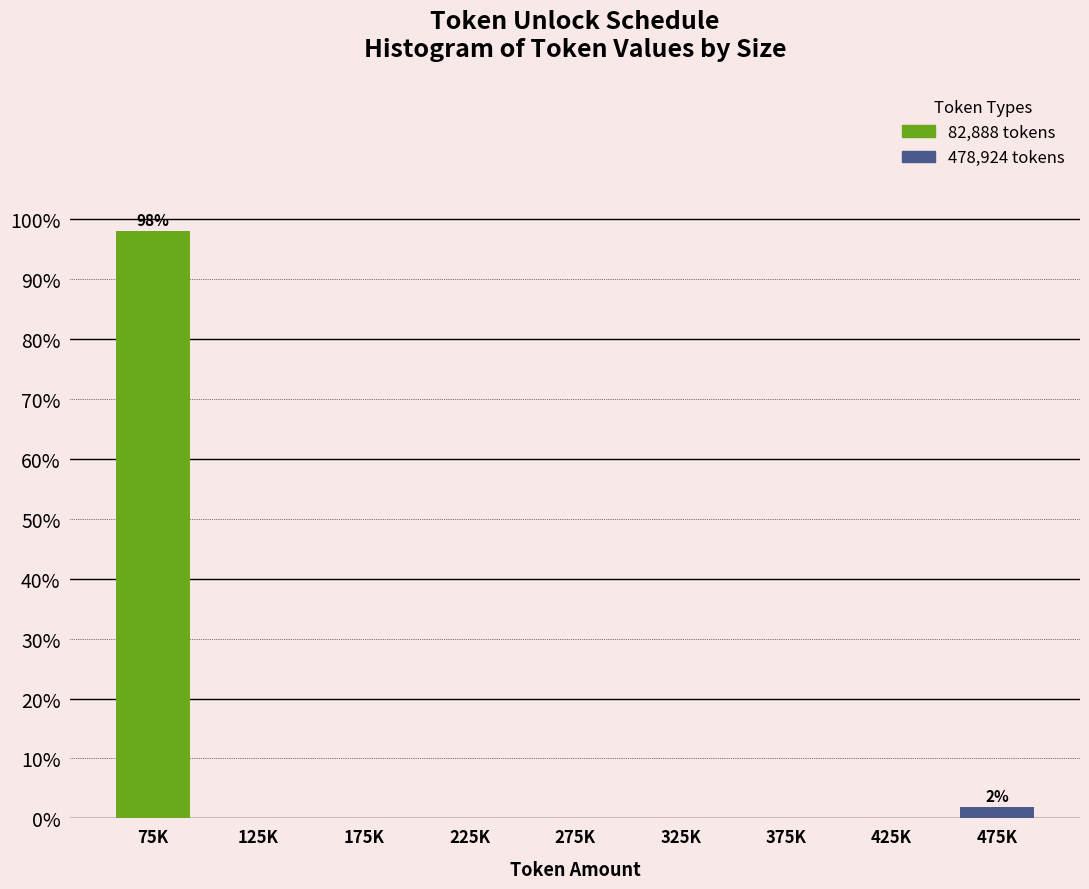

Reading left to right, what are all the values shown in this chart?

75K=98.1	125K=0.0	175K=0.0	225K=0.0	275K=0.0	325K=0.0	375K=0.0	425K=0.0	475K=1.9